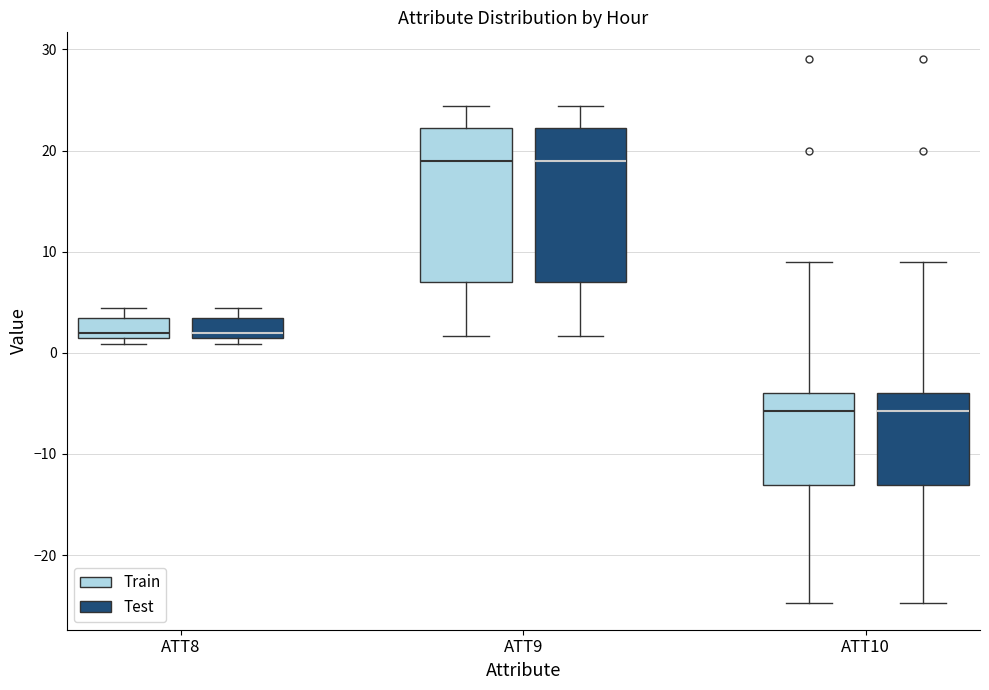

Reading left to right, read every box against the y-axis: the position of its median line, the range the box covers, and the ends of its whiskers. The values are not printed on the chart, so give them approximately, as read against the axis.

ATT8 (Train): median 2, box 1 to 3, whiskers 1 (just below the box's lower edge) to 4
ATT8 (Test): median 2, box 1 to 3, whiskers 1 (just below the box's lower edge) to 4
ATT9 (Train): median 19, box 7 to 22, whiskers 2 to 24
ATT9 (Test): median 19, box 7 to 22, whiskers 2 to 24
ATT10 (Train): median -6, box -13 to -4, whiskers -25 to 9
ATT10 (Test): median -6, box -13 to -4, whiskers -25 to 9